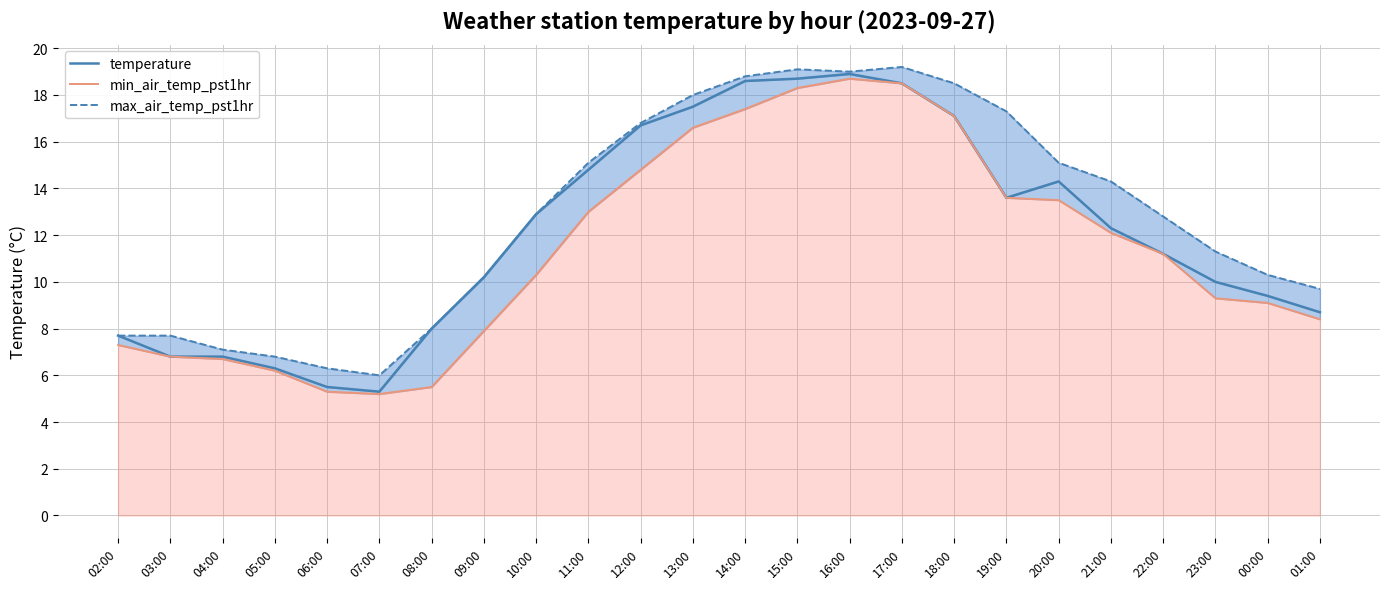

At how many categories does at least one series exceed 6?

23